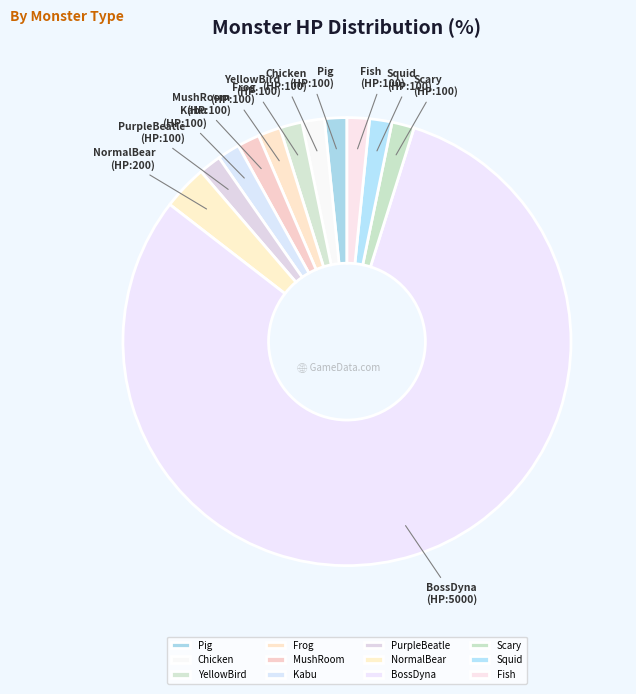

What is the largest slice in the pie chart?

BossDyna